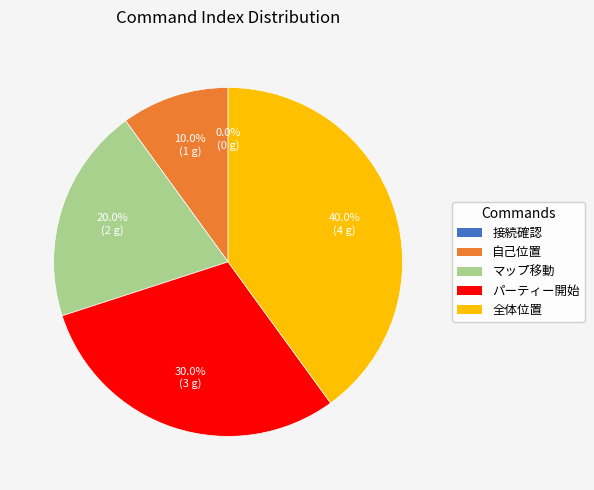

Is it true that 全体位置 is 40% of the pie?

True